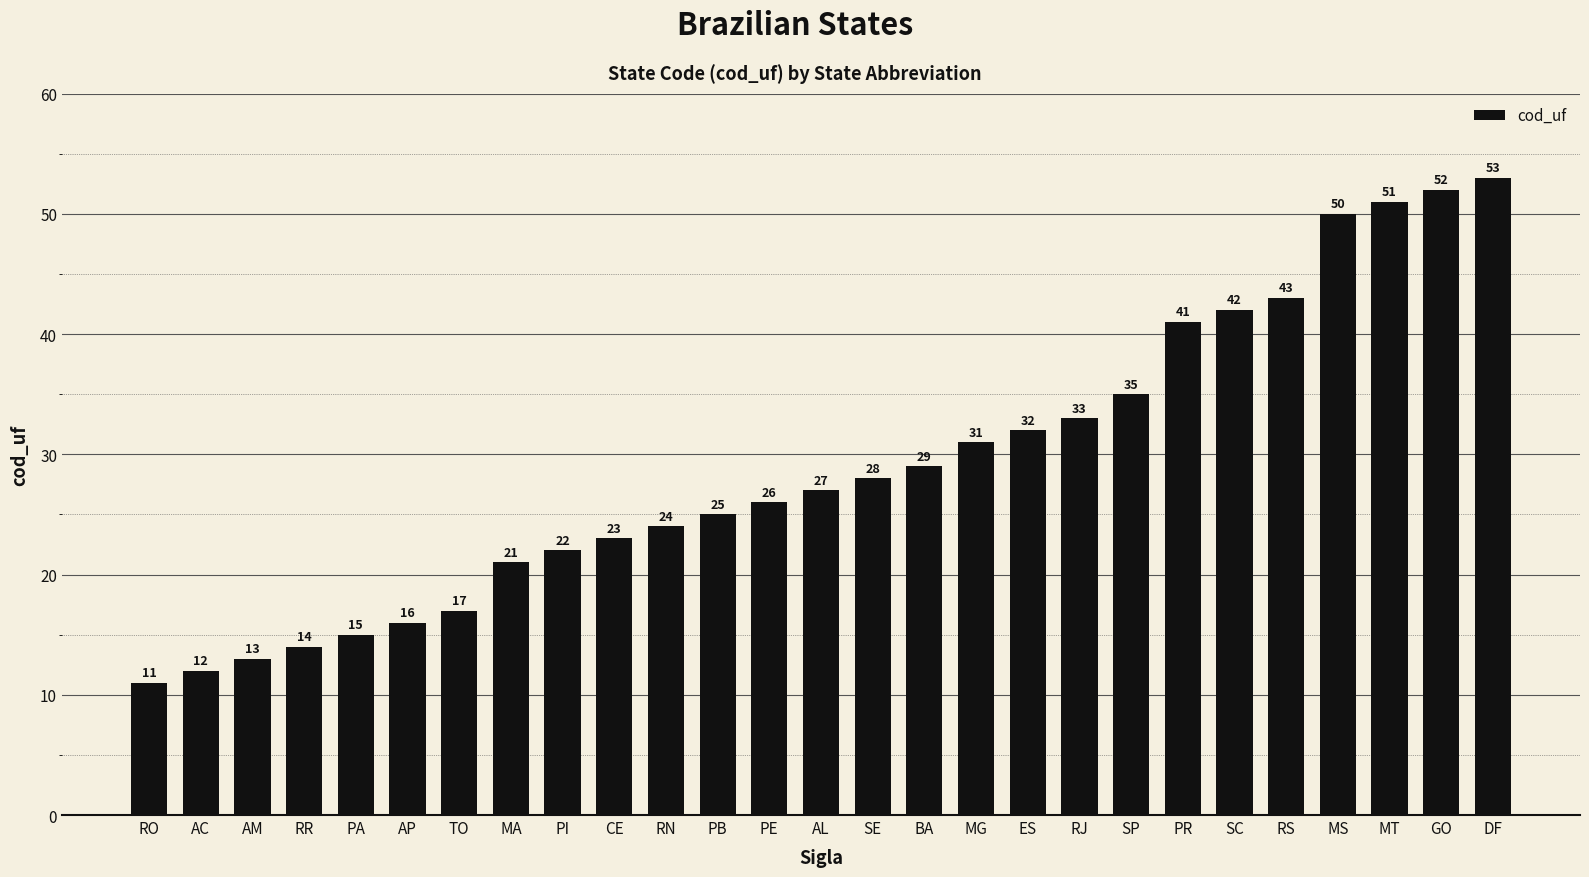

How many values are below 27?

13